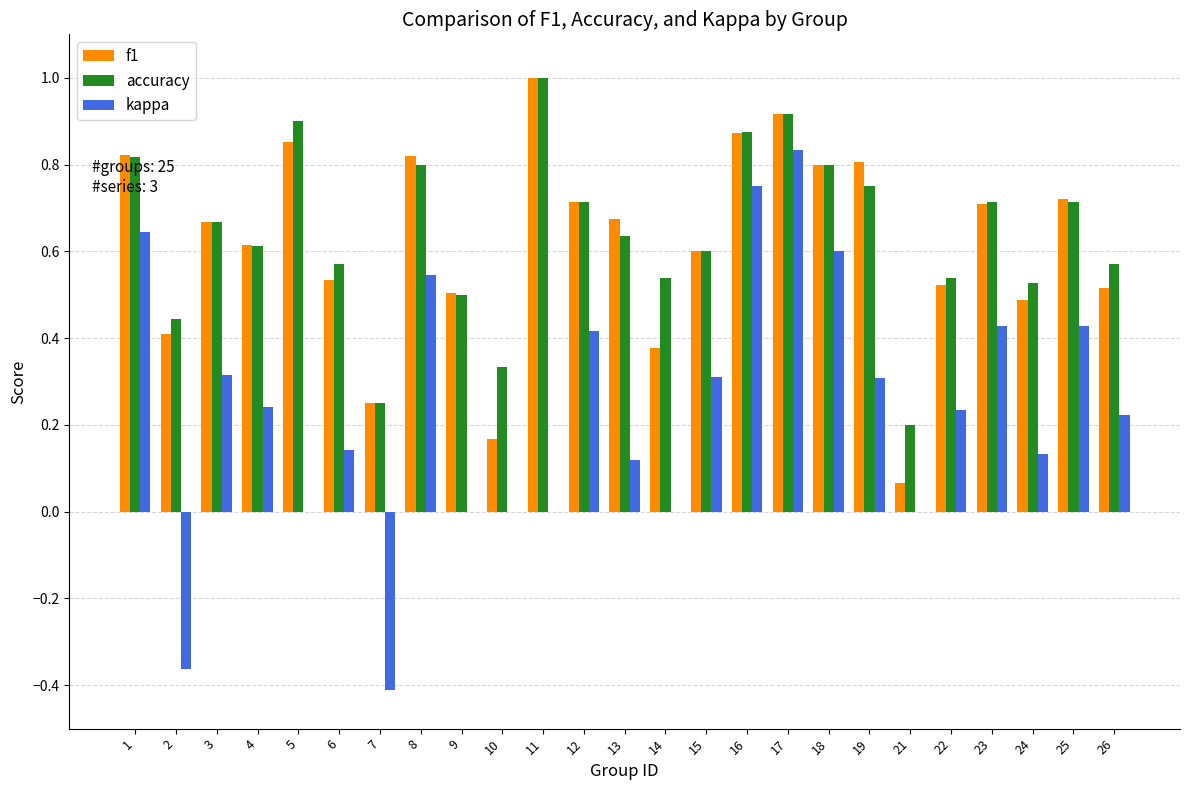

What is the sum of all f1 values?

15.4